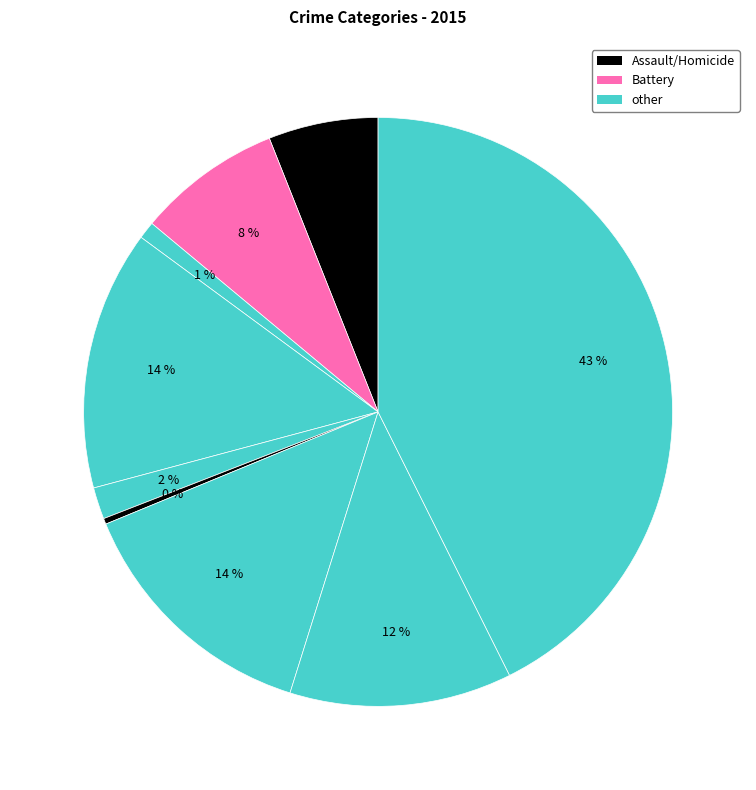

How many slices are in this pie chart?

9